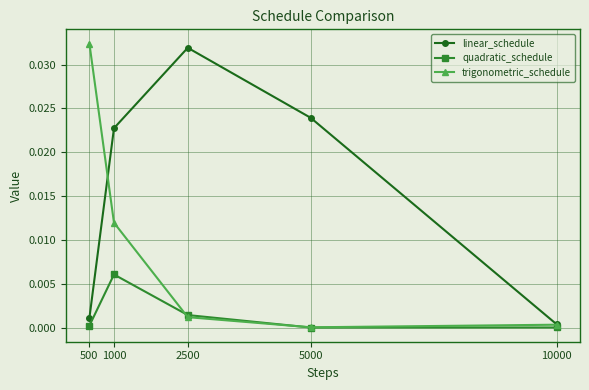

What are all the series names shown in the legend?

linear_schedule, quadratic_schedule, trigonometric_schedule